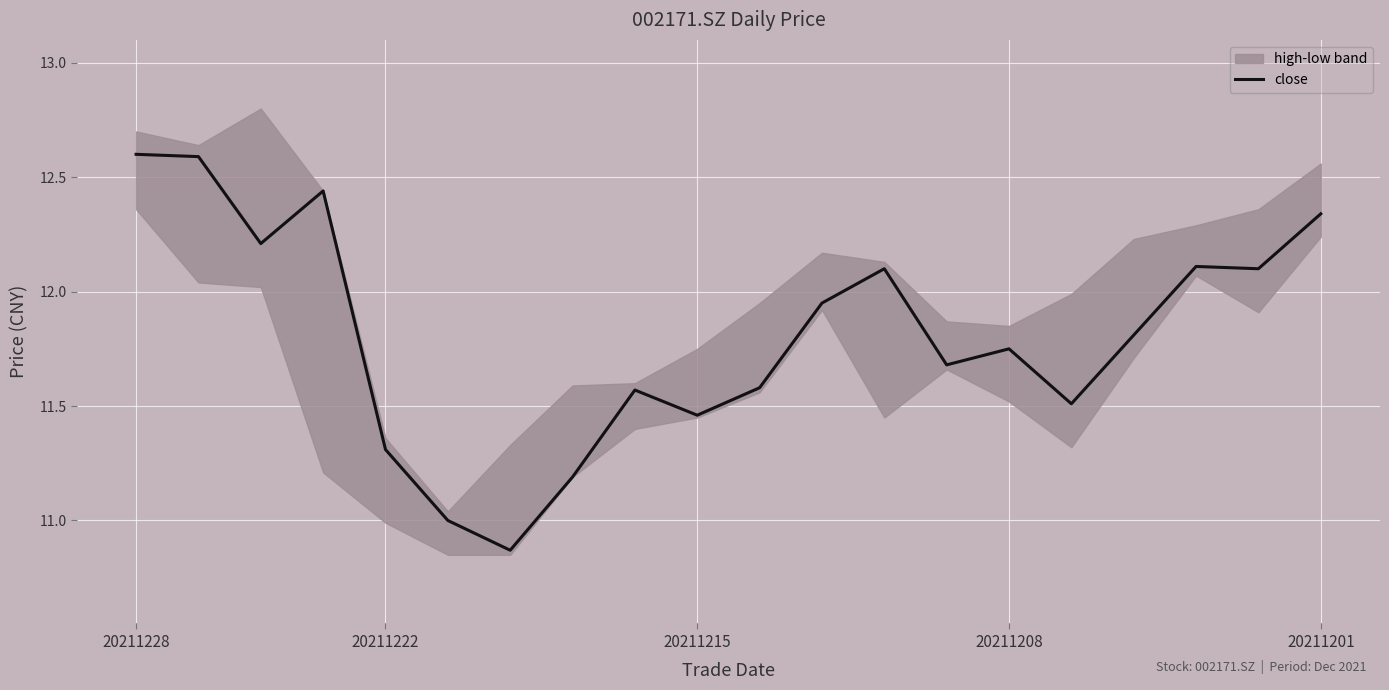

Which category has the highest value across all series?

20211228